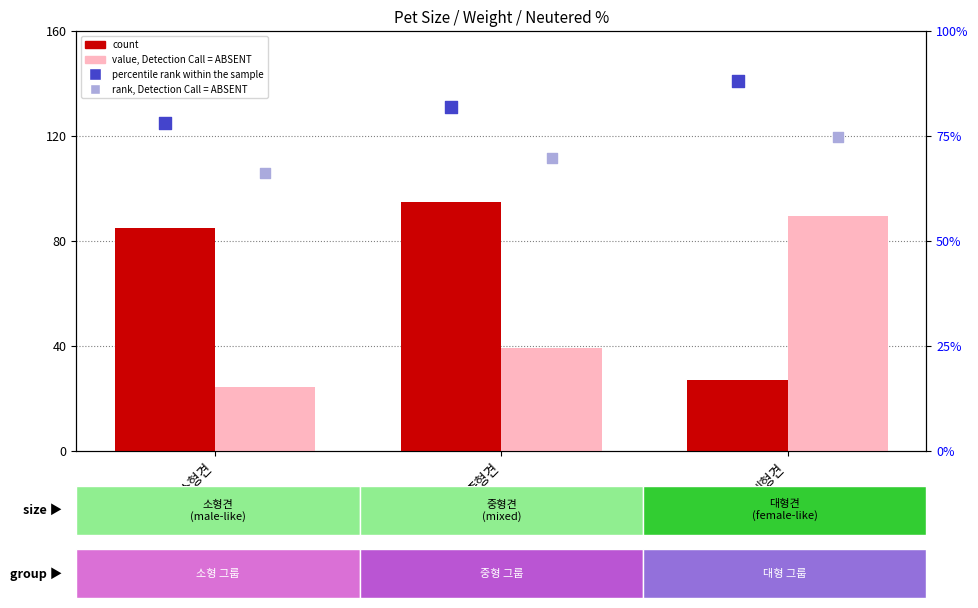

Which series contains the highest Y value?

count